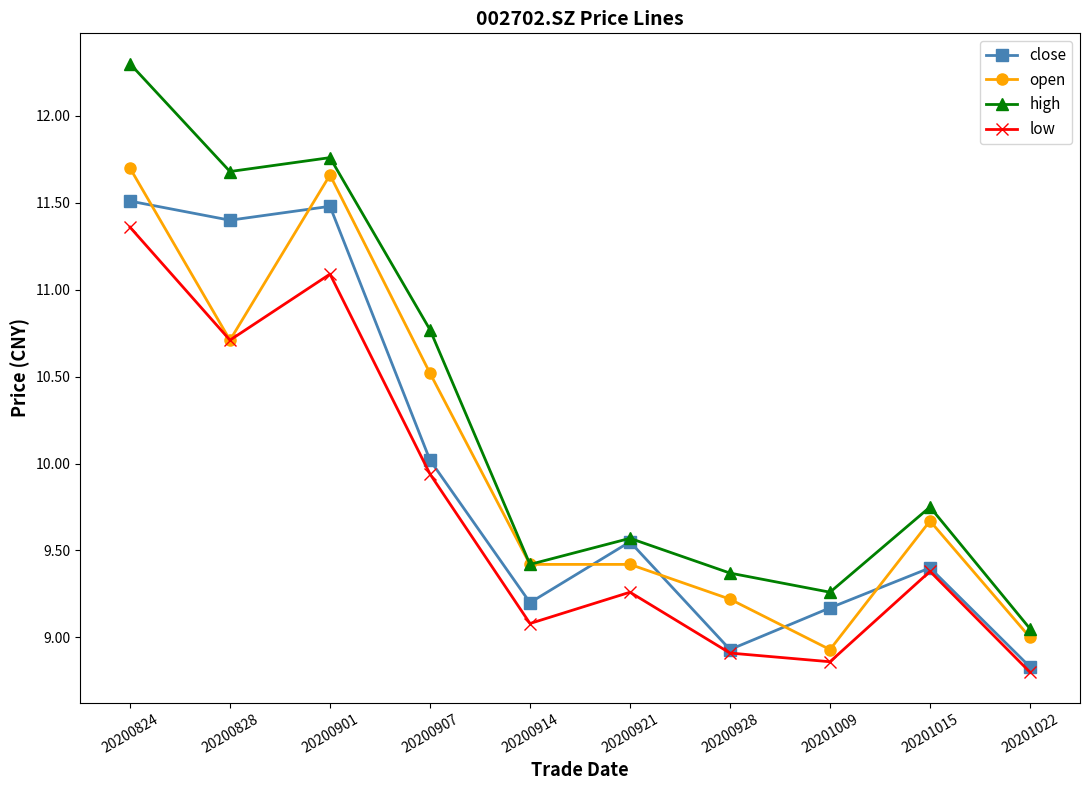

How many series are shown in this chart?

4